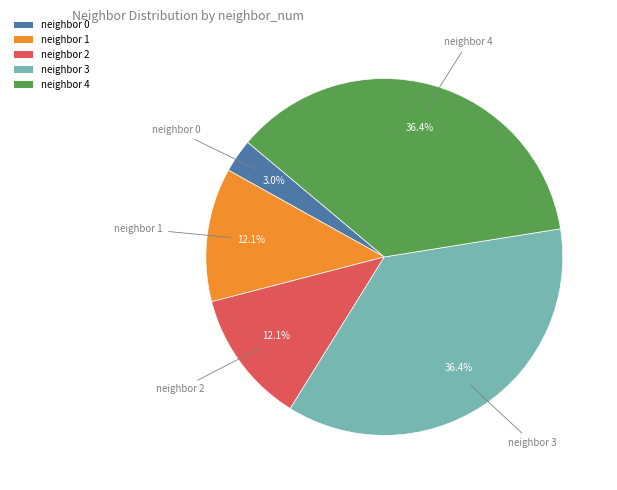

True or false: neighbor 1 accounts for 22% of the total.

False